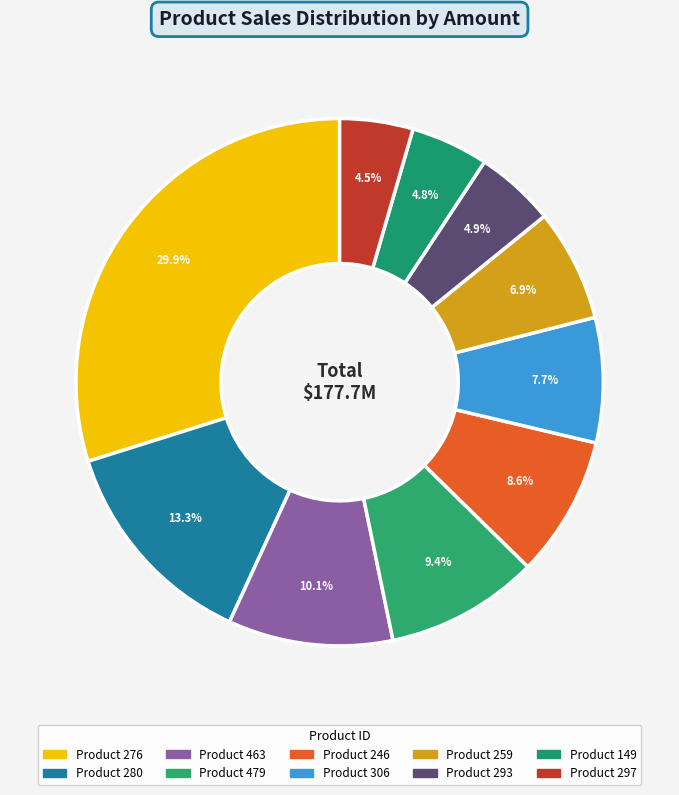

How many segments does this pie chart have?

10